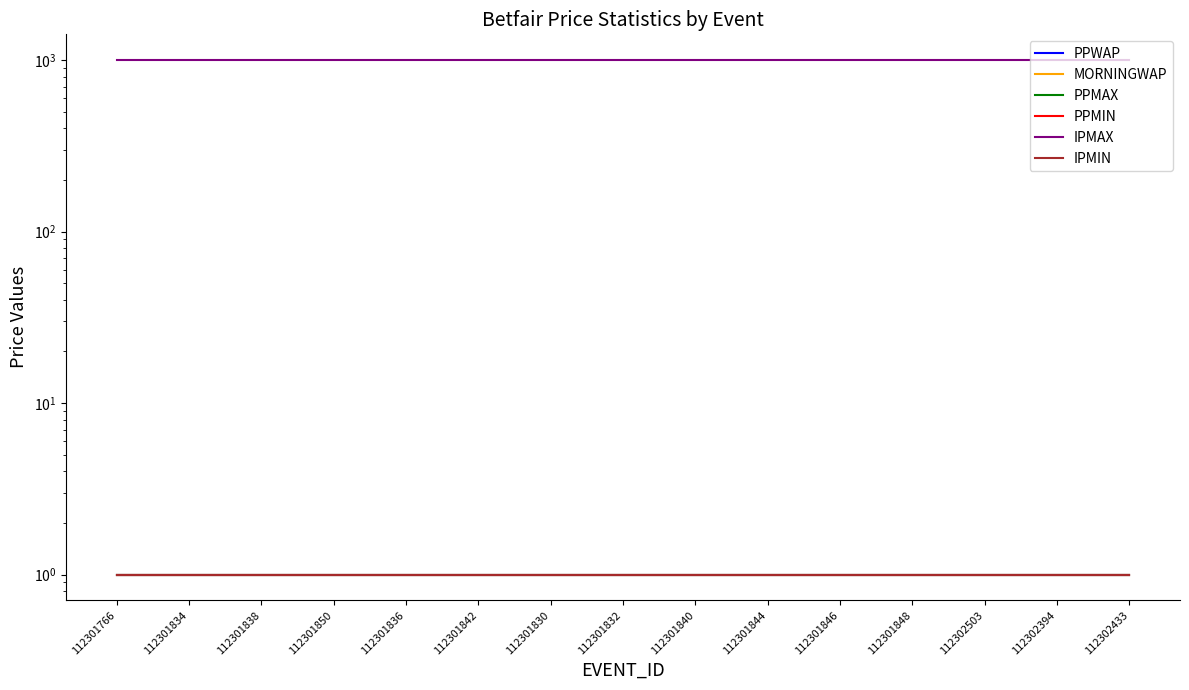

What is the sum of the IPMIN values at 112301848 and 112301844?

2